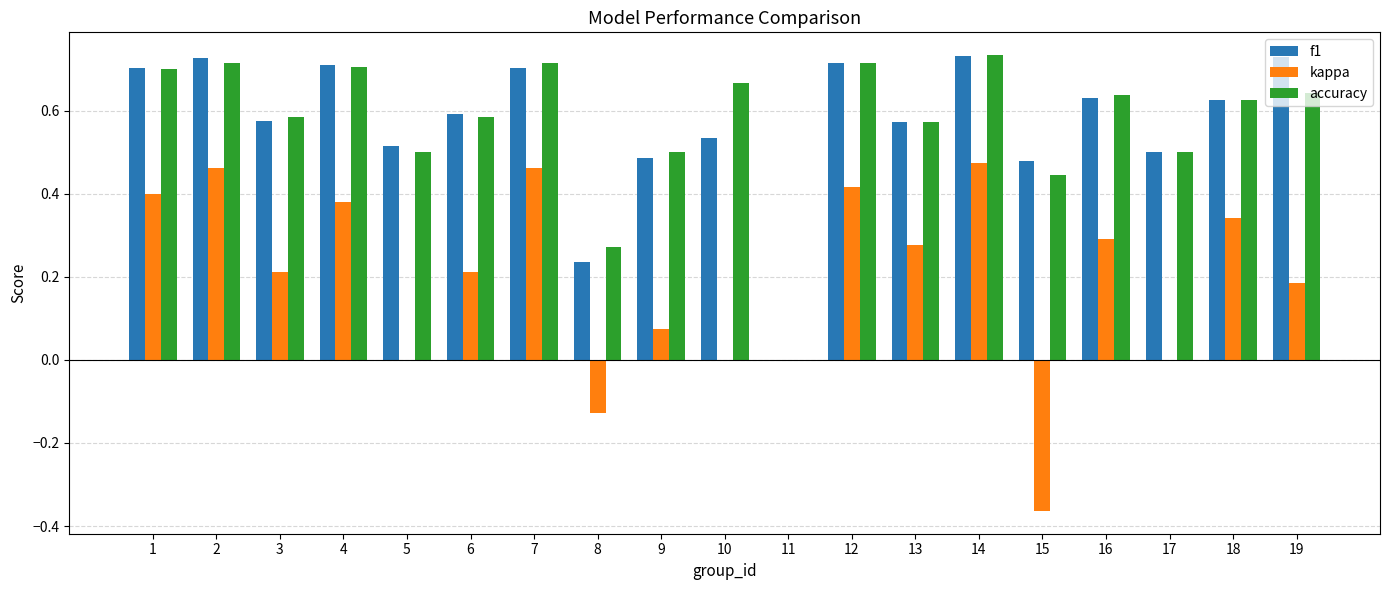

Does the chart contain stacked bars?

No